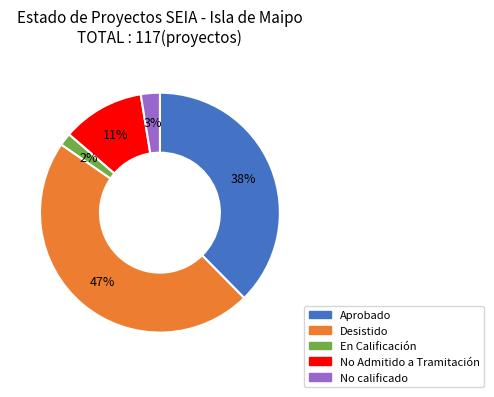

Which has a higher value, En Calificación or Aprobado?

Aprobado